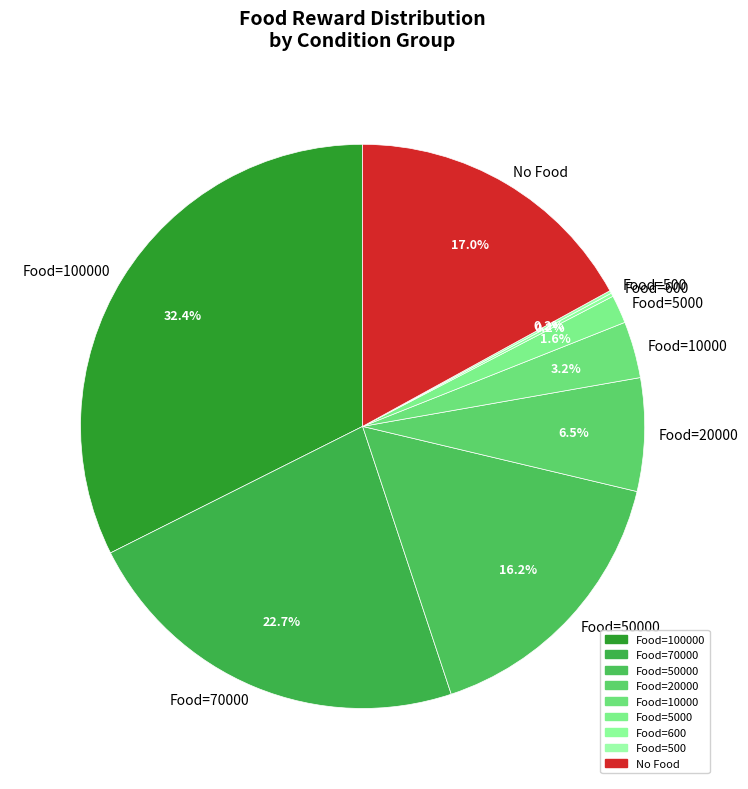

Which category has the biggest portion of the pie?

Food=100000